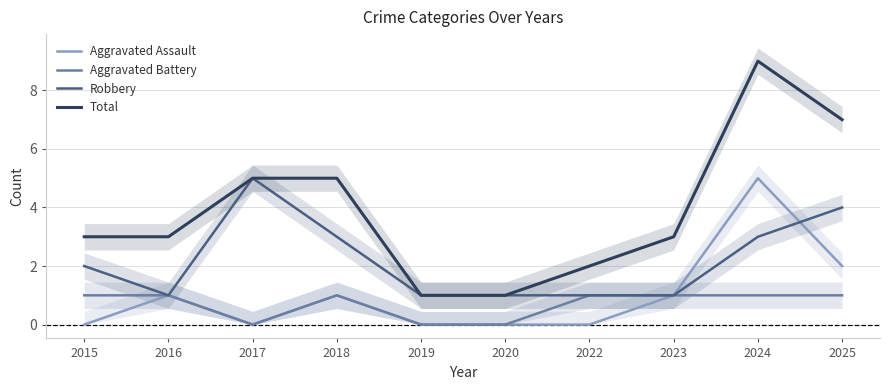

Which series changed the most between 2016 and 2025?

Total